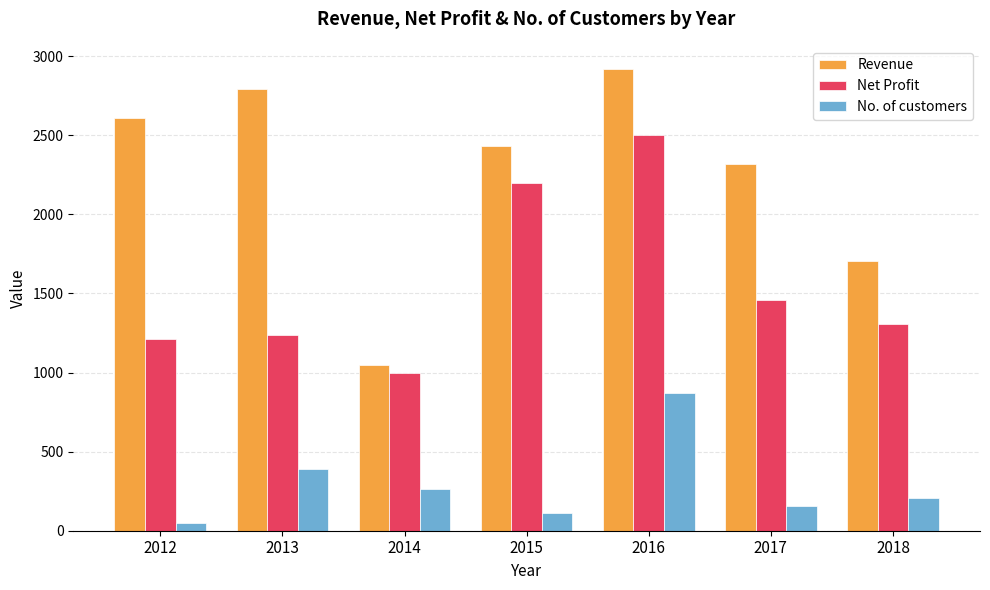

List the labels in order of No. of customers value, smallest first.

2012, 2015, 2017, 2018, 2014, 2013, 2016